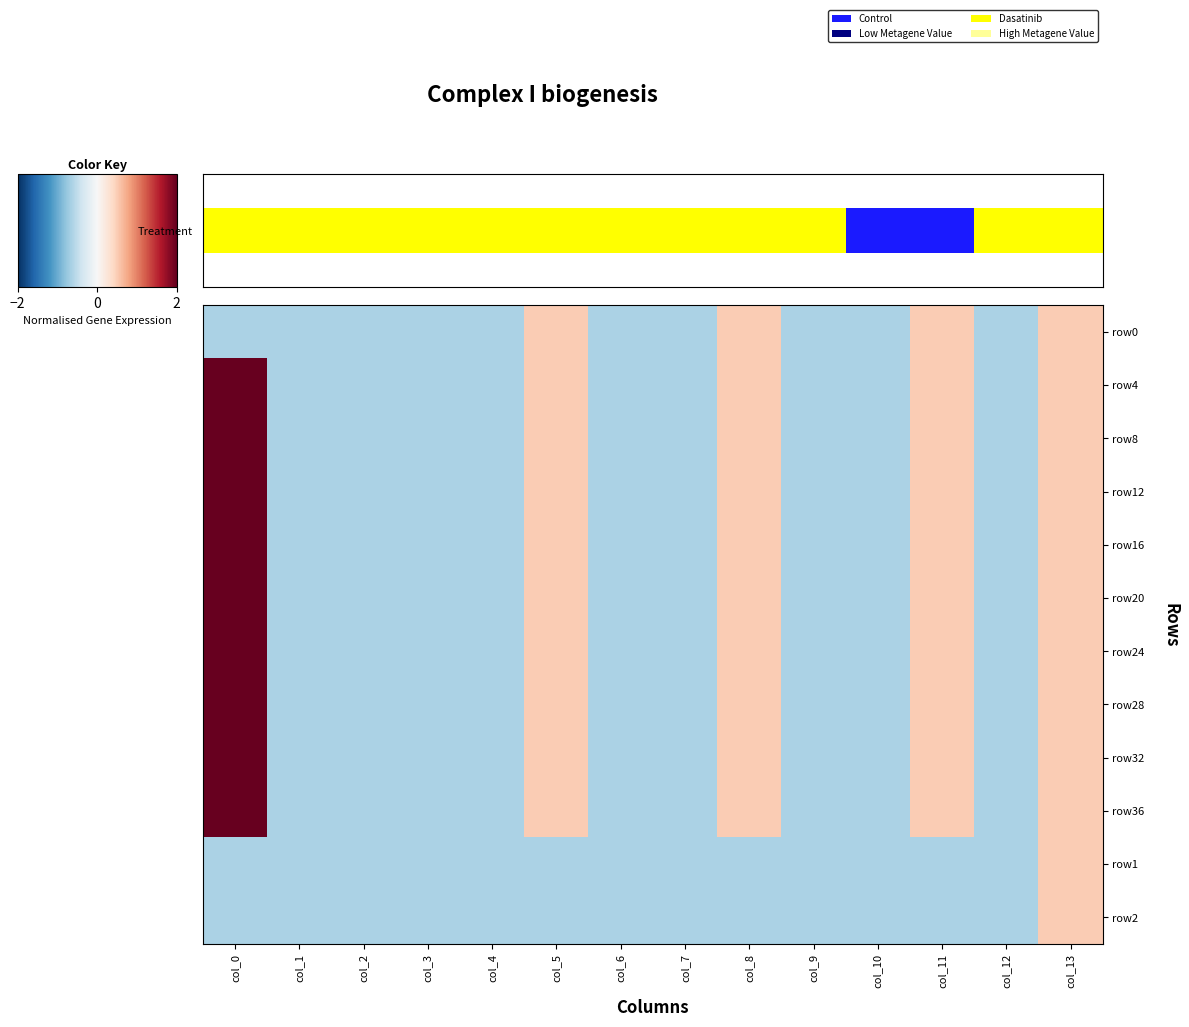

What is the total value across all series at col_9?

-7.6